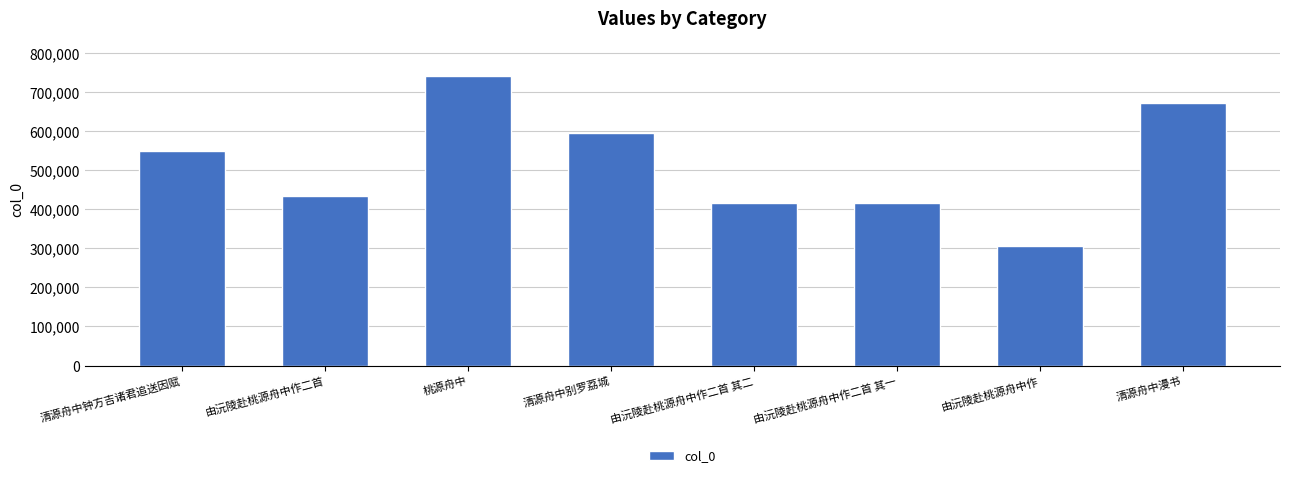

Approximately how many times larger is the value at 清源舟中别罗荔城 compared to 由沅陵赴桃源舟中作?

1.9